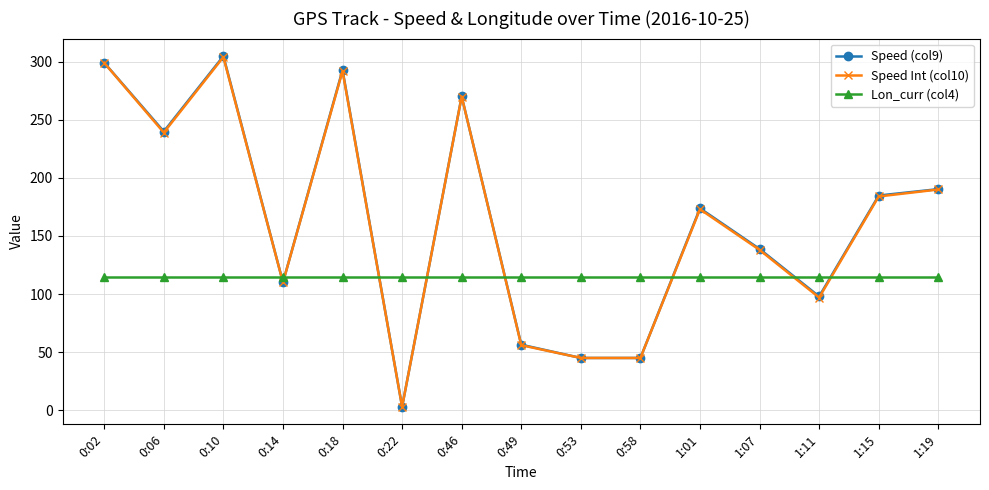

What is the total value across all series at 0:53?

204.6